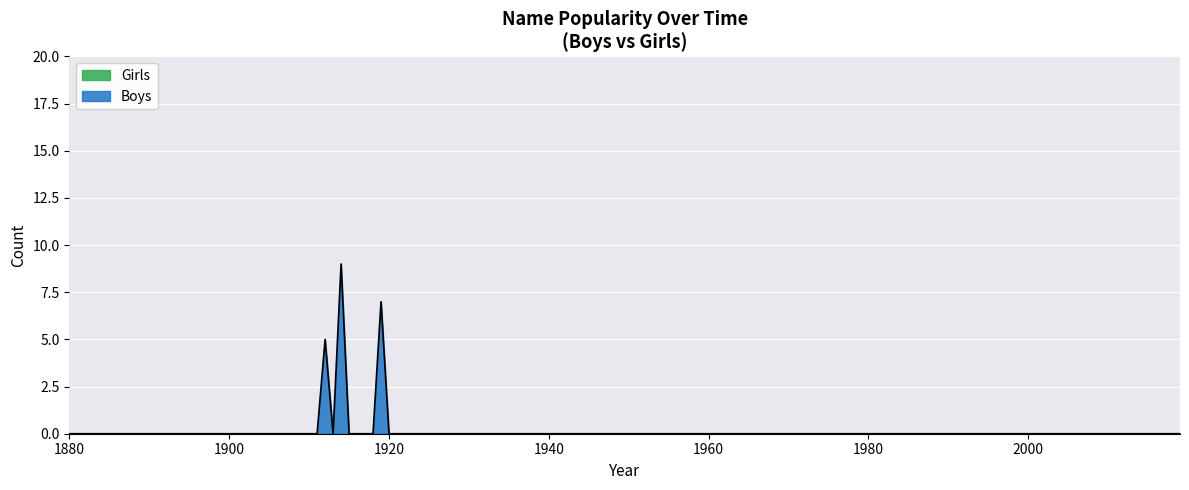

What is the maximum value shown in the chart?

9